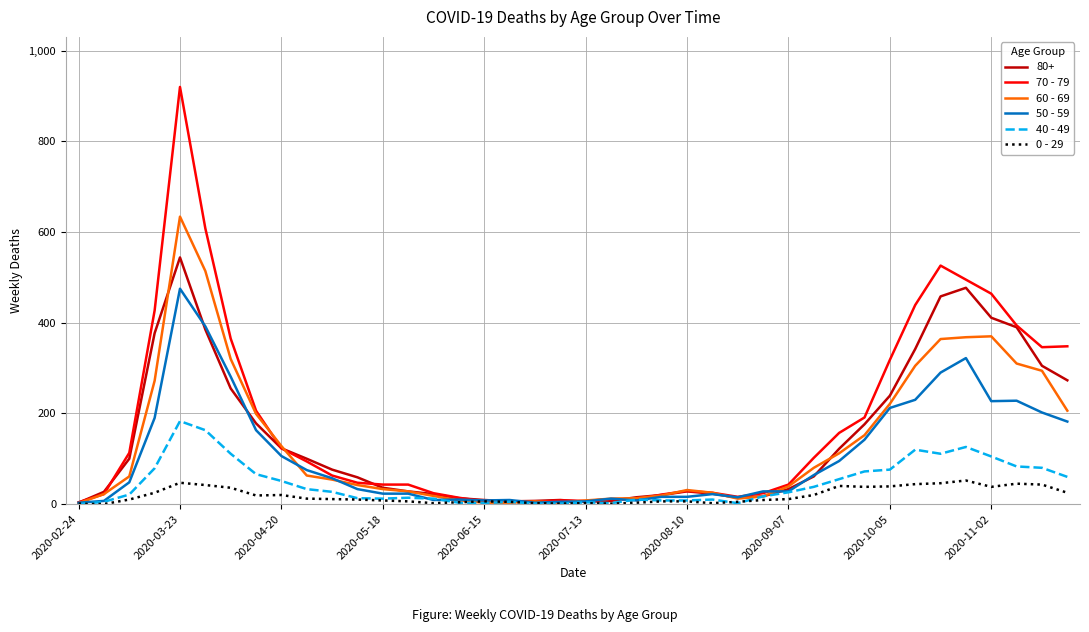

List the series in order of their peak value, lowest first.

0 - 29, 40 - 49, 50 - 59, 80+, 60 - 69, 70 - 79